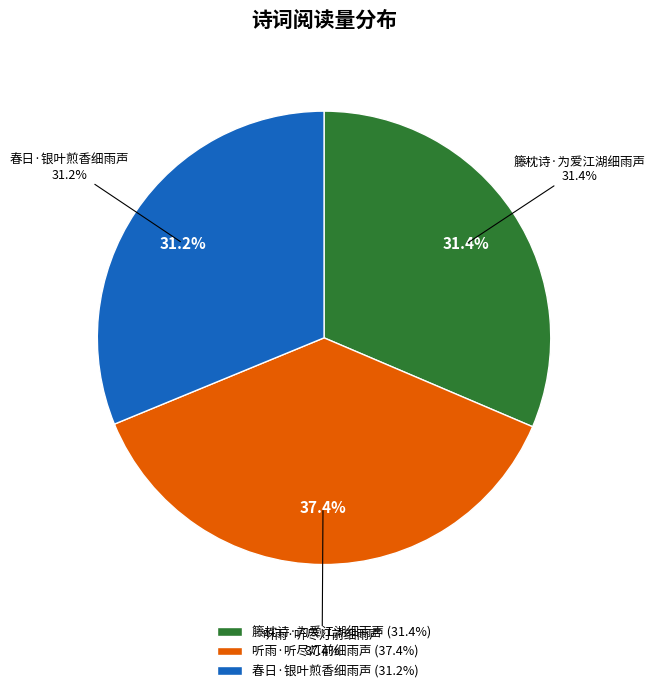

Is the sum of 听雨·听尽灯前细雨声 and 春日·银叶煎香细雨声 greater than half?

Yes